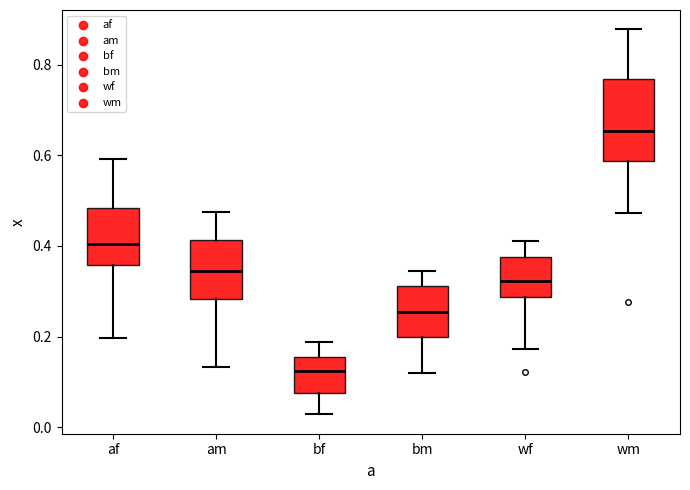

Which box has the highest median line?

wm